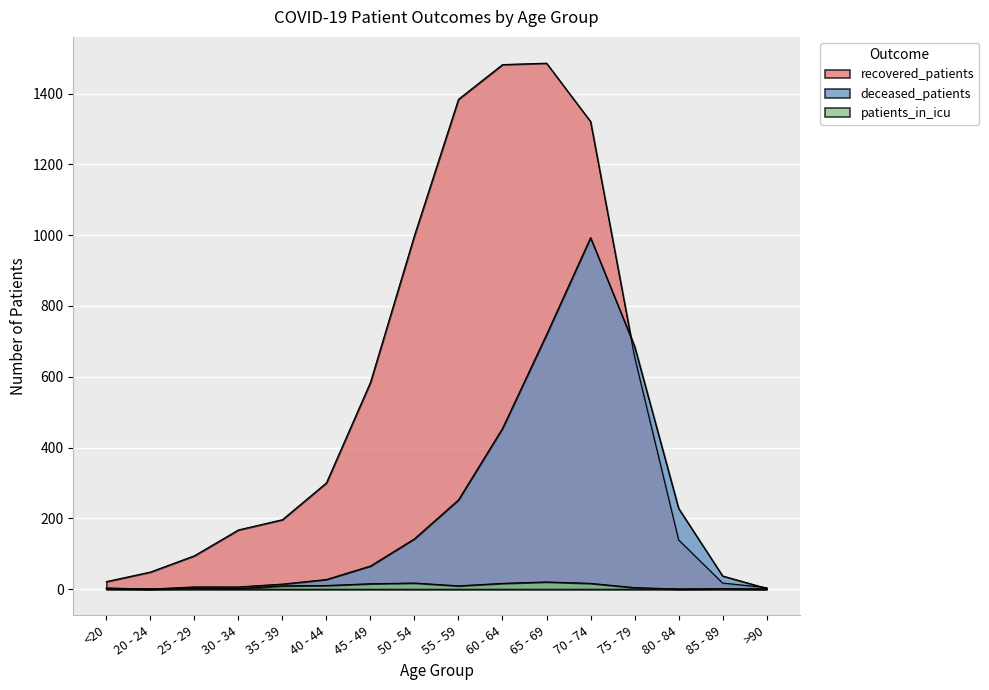

What is the label of the 16th point from the left?

>90